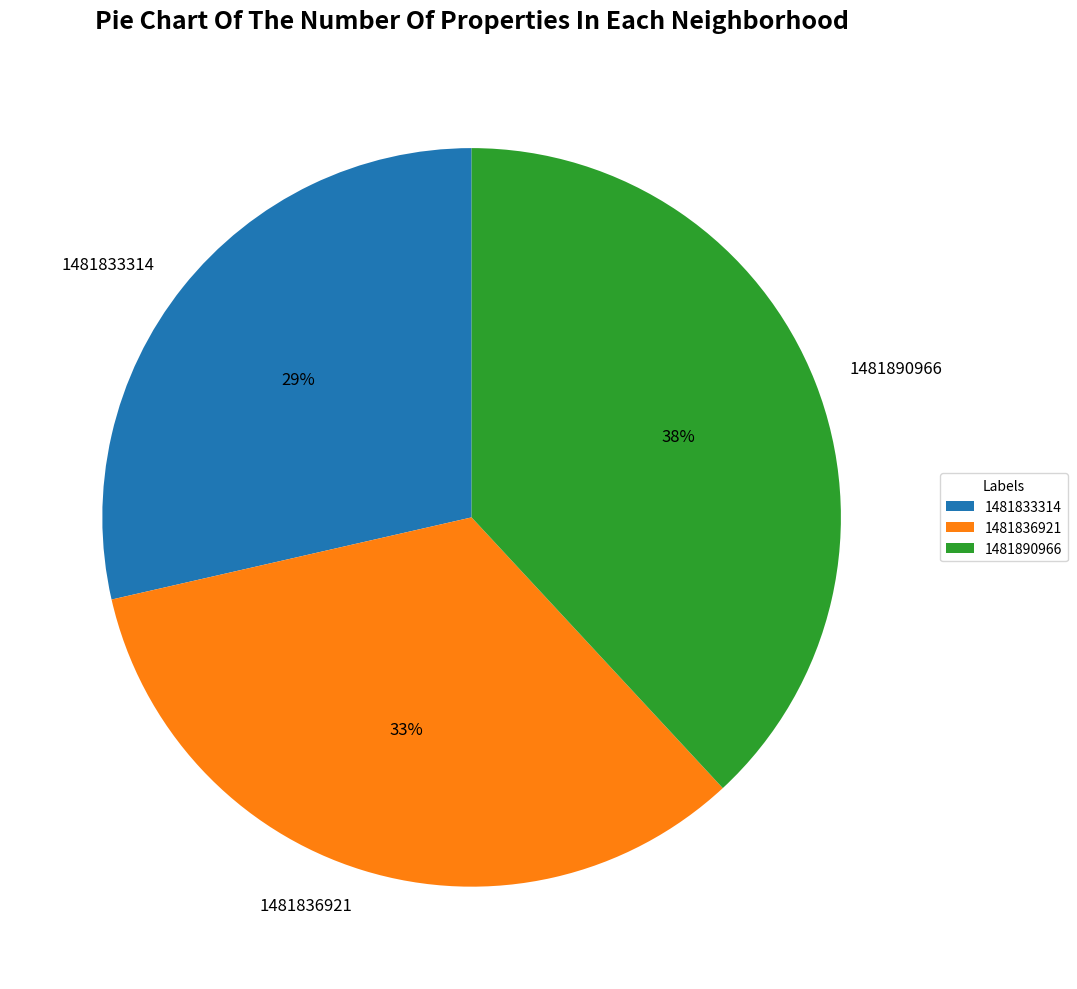

To the nearest percent, what is the average slice percentage?

33%